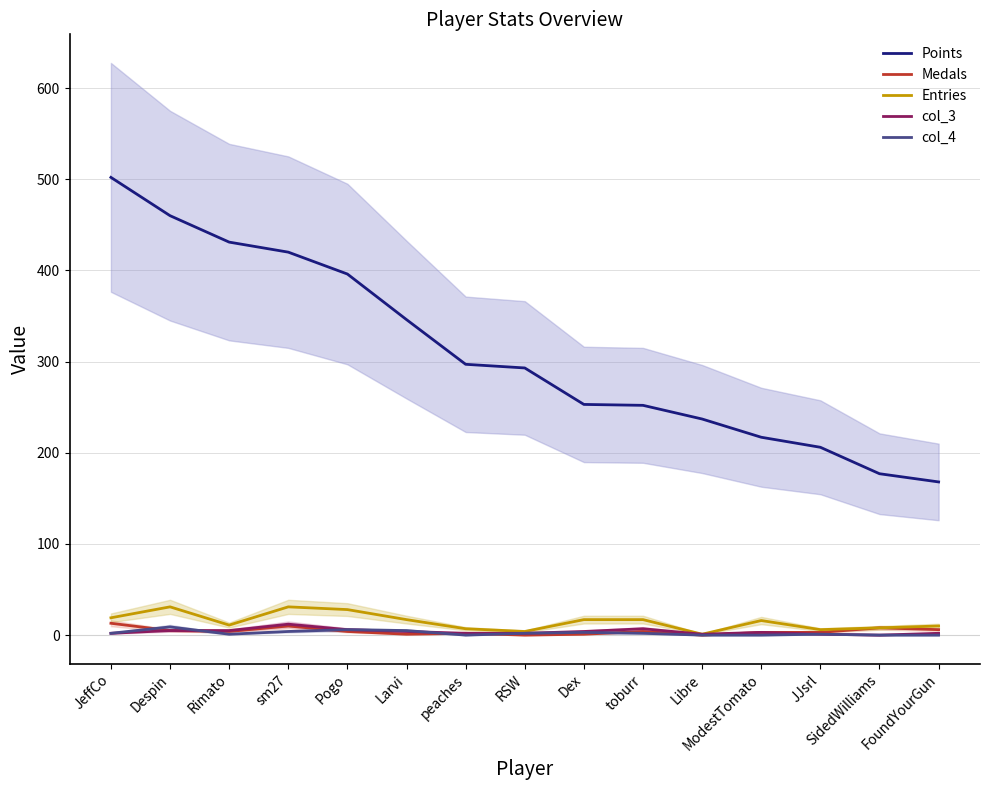

At which label does col_4 reach its minimum?

peaches